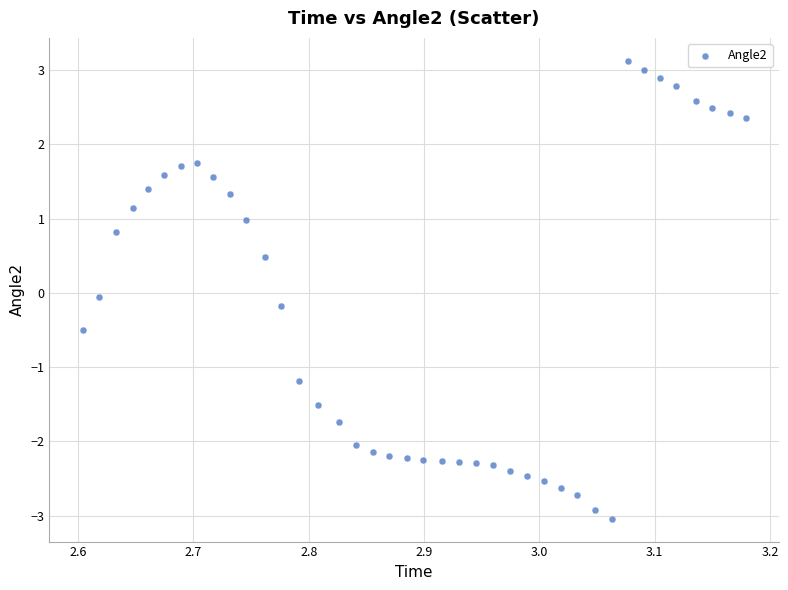

What is the range of Y values (max minus min)?

6.2